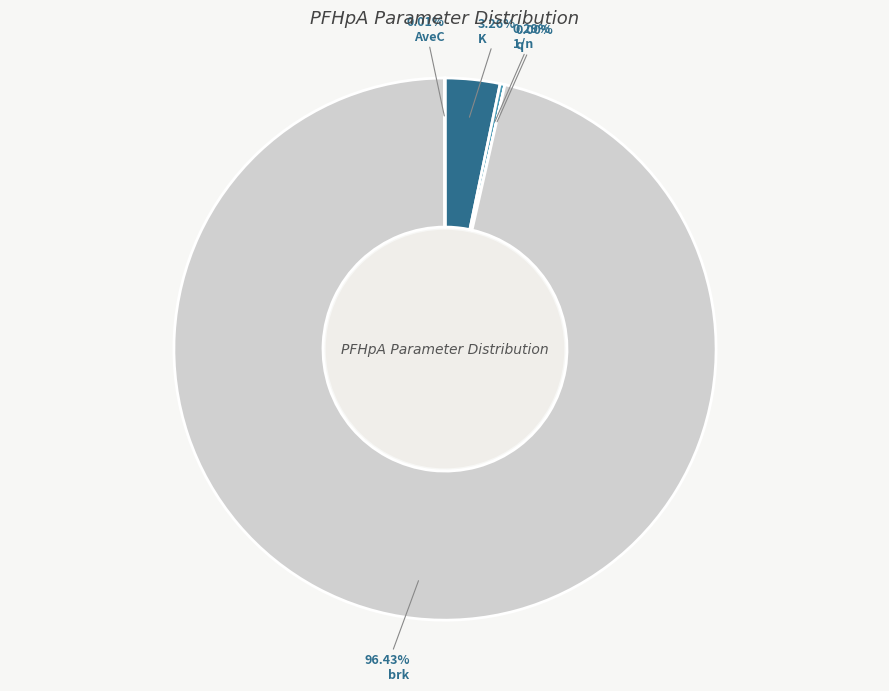

Count the number of slices in the pie.

5